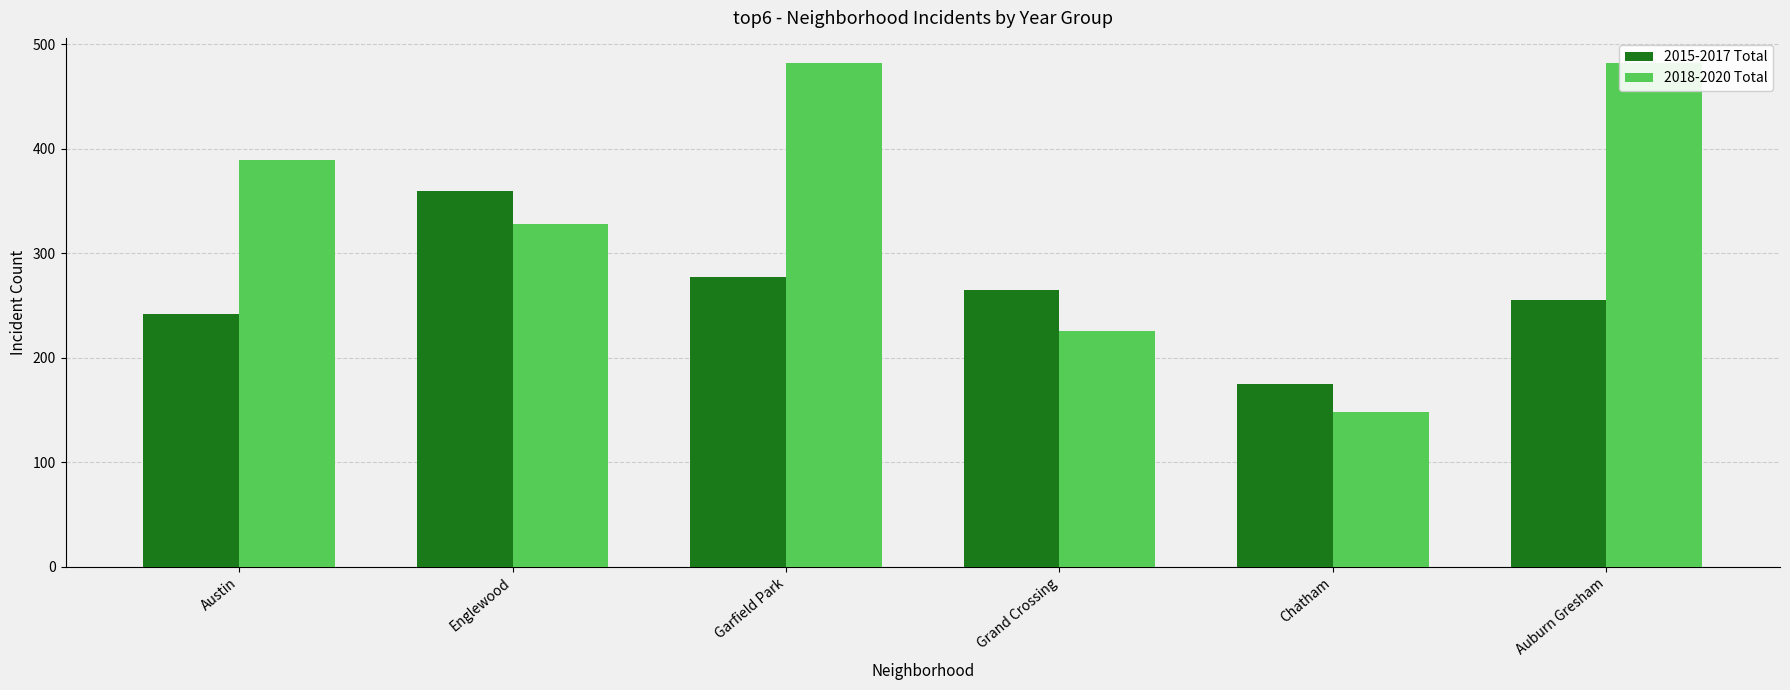

What are all the series names shown in the legend?

2015-2017 Total, 2018-2020 Total